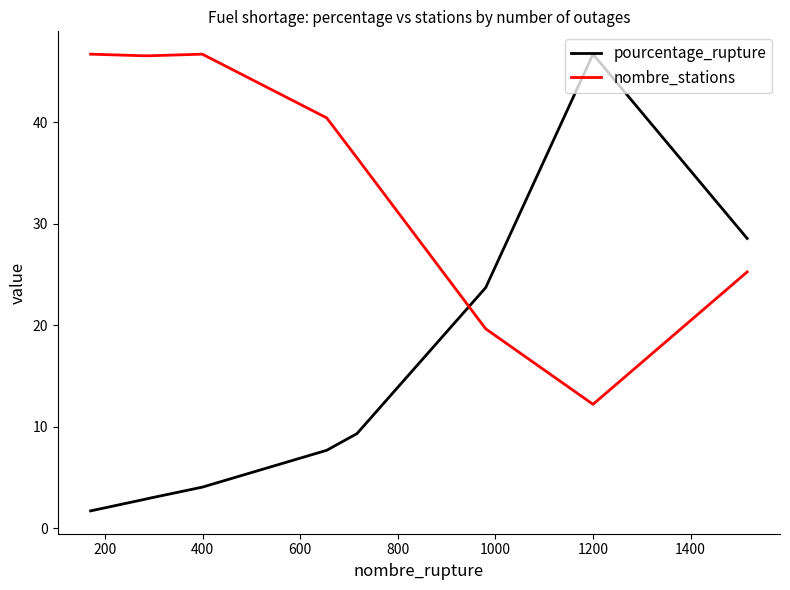

What is the average value of the nombre_stations series?

35.6